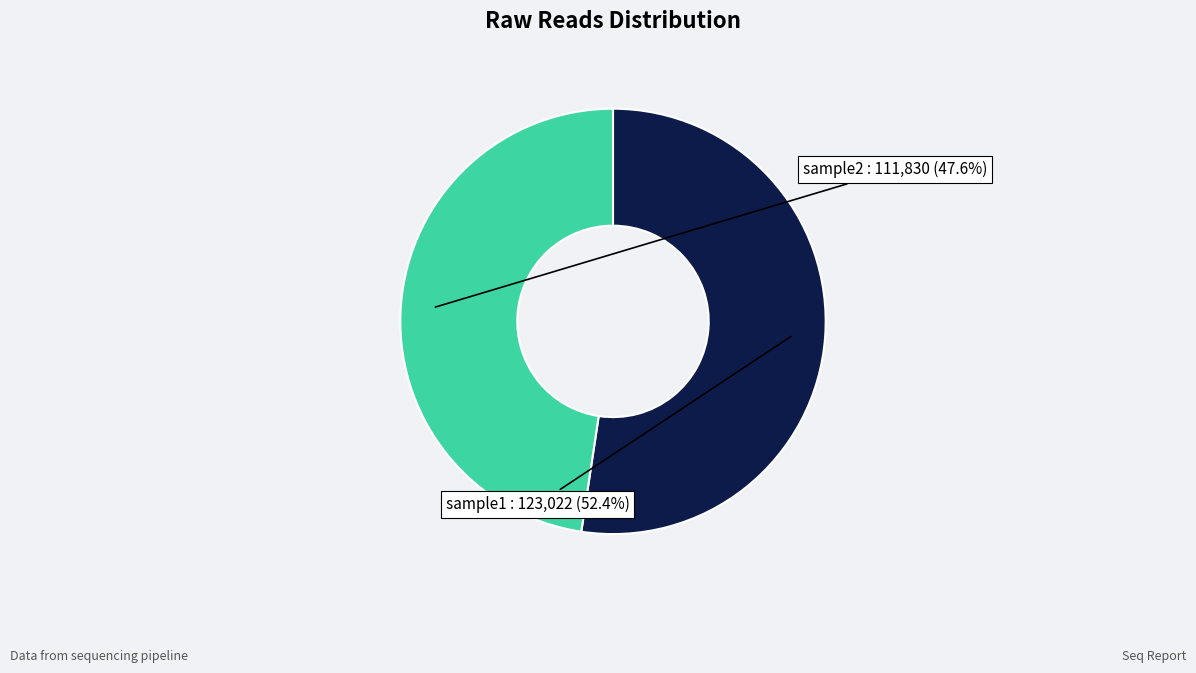

Rank the categories by value from lowest to highest.

sample2, sample1